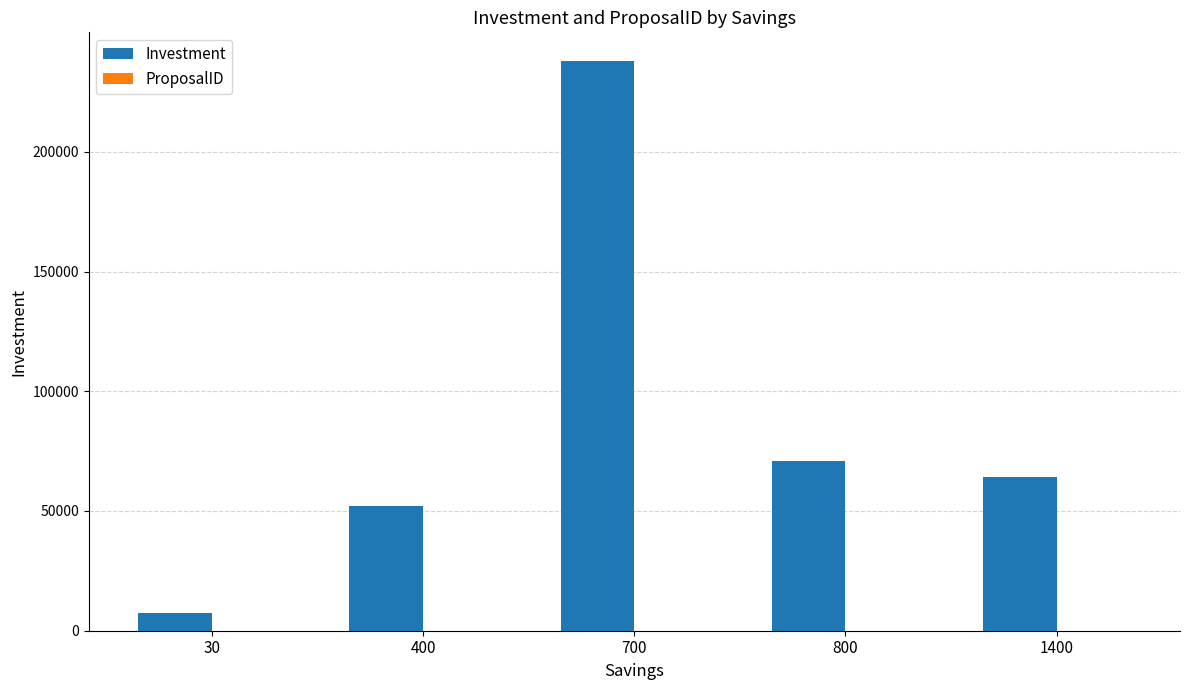

At which category is the sum across all series the highest?

700